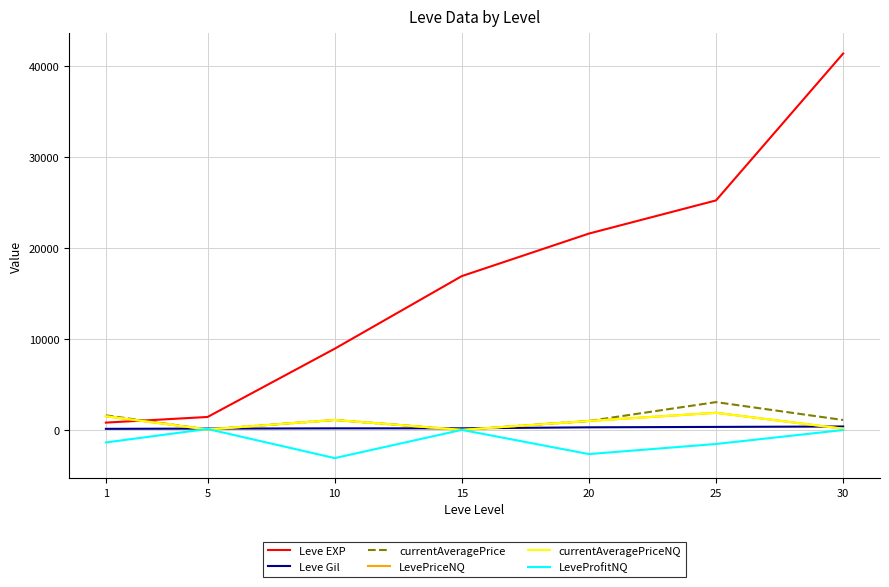

Reading left to right, what are all the values shown in this chart?

Leve EXP: 1=800.0	5=1420.0	10=8930.0	15=16920.0	20=21600.0	25=25250.0	30=41410.0
Leve Gil: 1=113.0	5=140.0	10=169.0	15=172.0	20=281.0	25=326.0	30=372.0
currentAveragePrice: 1=1598.3	5=41.6	10=1091.9	15=0.0	20=981.4	25=3055.0	30=1086.5
LevePriceNQ: 1=1497.5	5=41.6	10=1091.9	15=0.0	20=981.4	25=1879.4	30=129.8
currentAveragePriceNQ: 1=1497.5	5=41.6	10=1091.9	15=0.0	20=981.4	25=1879.4	30=129.8
LeveProfitNQ: 1=-1384.5	5=98.4	10=-3106.7	15=0.0	20=-2663.2	25=-1553.4	30=-17.2